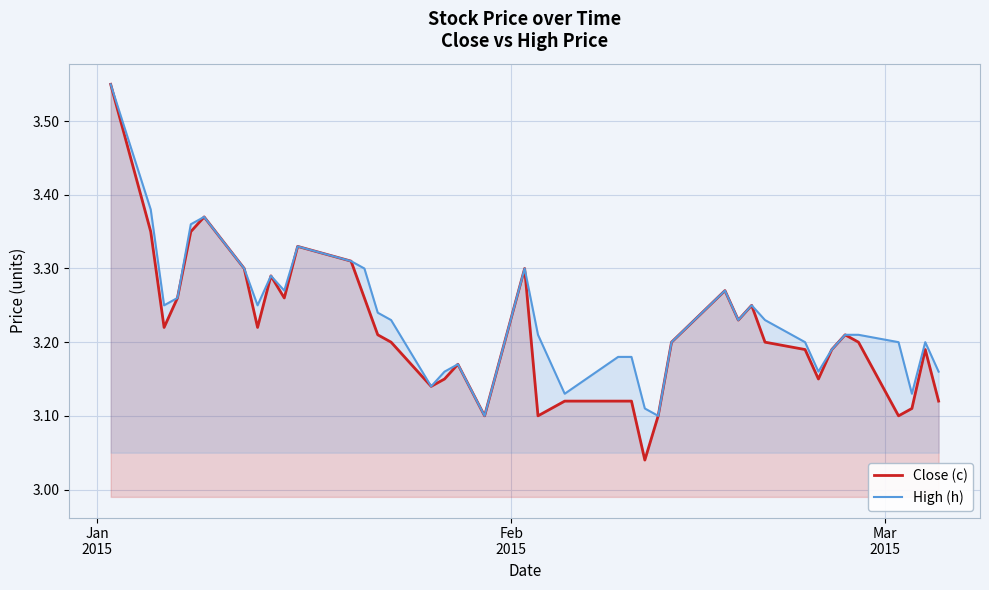

What are all the series names shown in the legend?

Close (c), High (h)